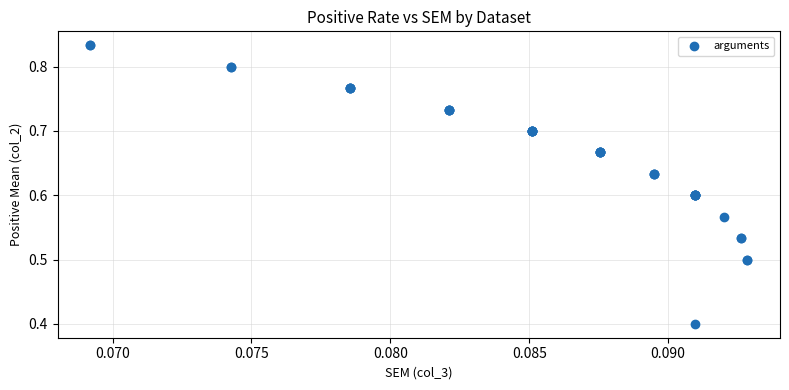

What Y value in the scatter plot is closest to 0?

0.4